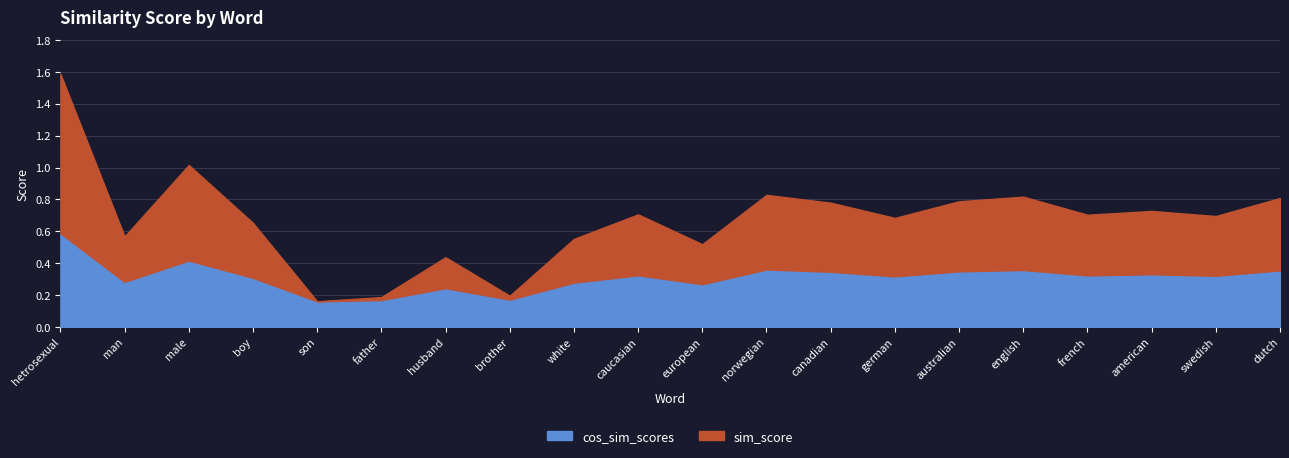

Reading left to right, transcribe all the data shown in this chart.

cos_sim_scores: 0.6	0.3	0.4	0.3	0.2	0.2	0.2	0.2	0.3	0.3	0.3	0.4	0.3	0.3	0.3	0.4	0.3	0.3	0.3	0.4
sim_score: 1.0	0.3	0.6	0.3	0.0	0.0	0.2	0.0	0.3	0.4	0.3	0.5	0.4	0.4	0.4	0.5	0.4	0.4	0.4	0.5